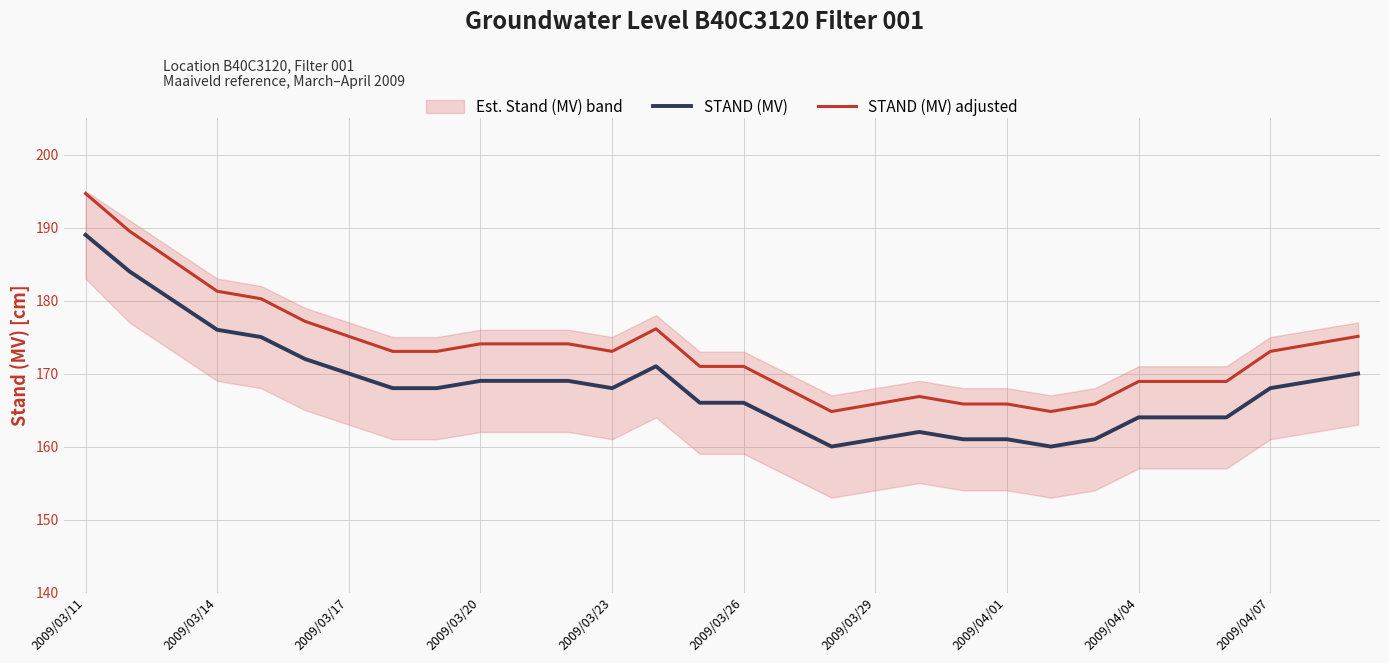

What is the lowest value of the STAND (MV) adjusted series?

164.8